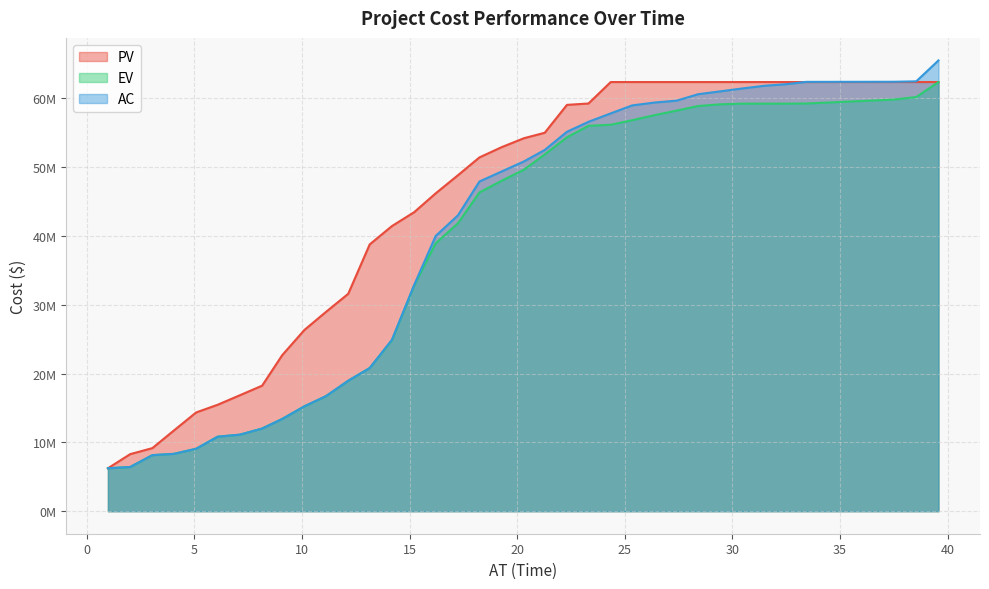

Rank the series by their maximum value, from highest to lowest.

AC, PV, EV